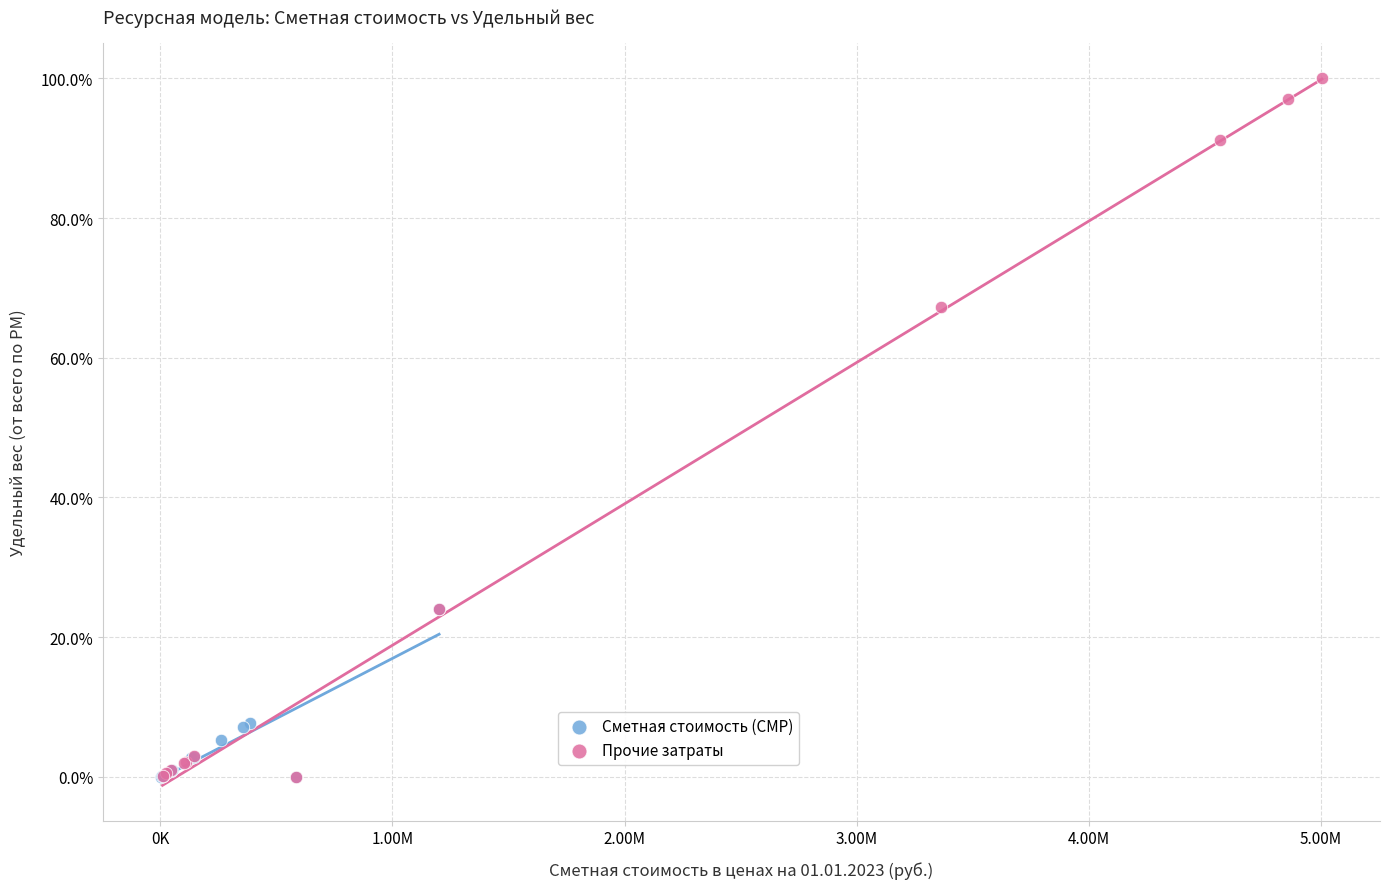

Which series has the largest Y range (max minus min)?

Прочие затраты